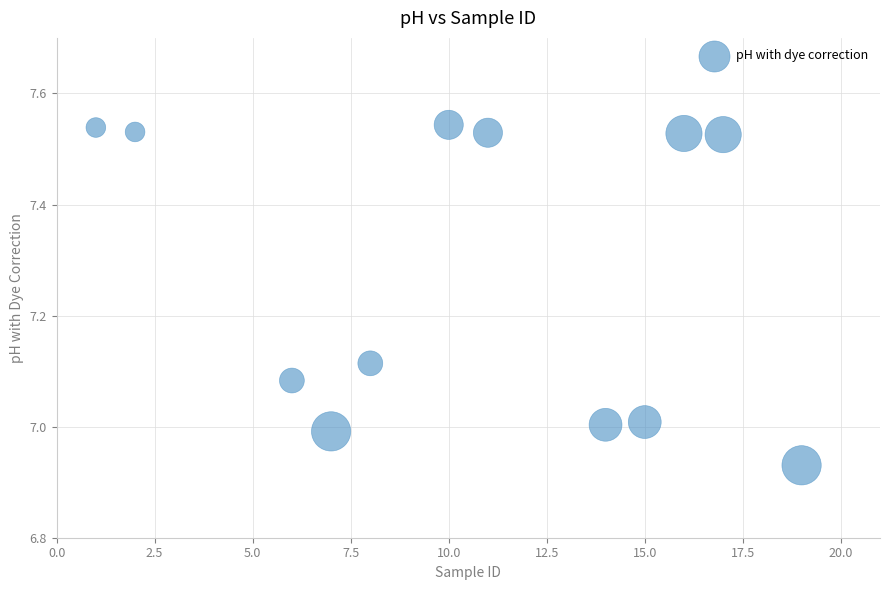

What is the average Y value?

7.3